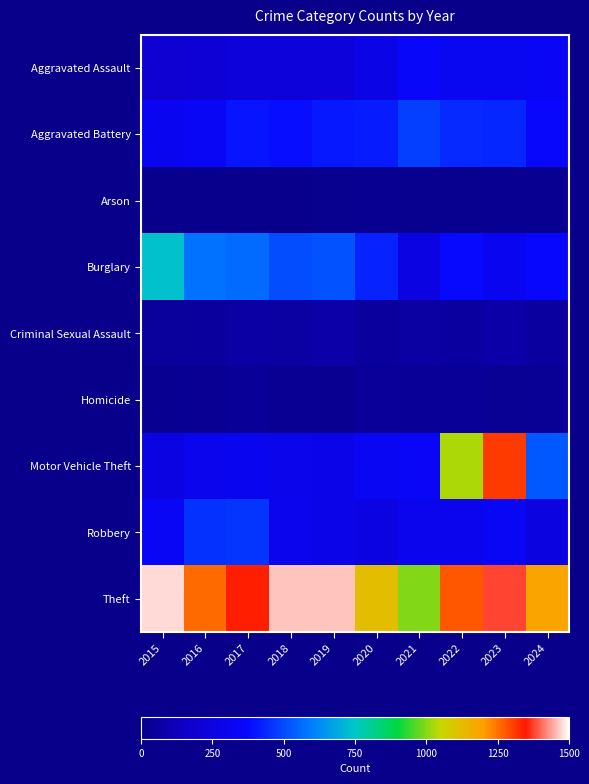

How many categories are shown in the chart?

10